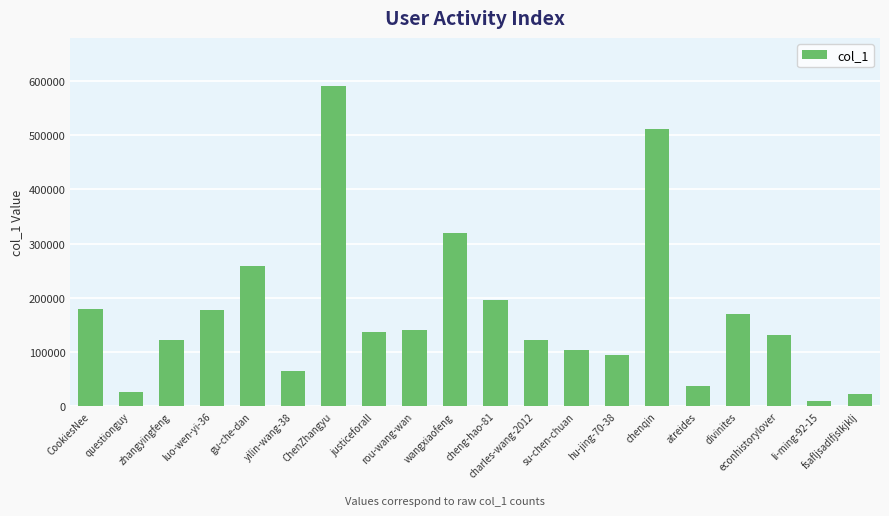

What is the value of the 1st bar from the left?

179982